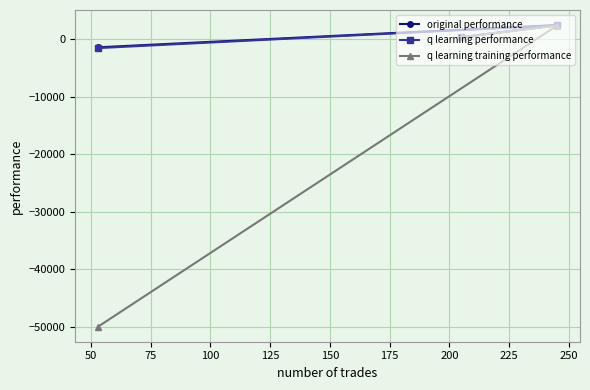

Which series has the largest range (max minus min)?

q learning training performance